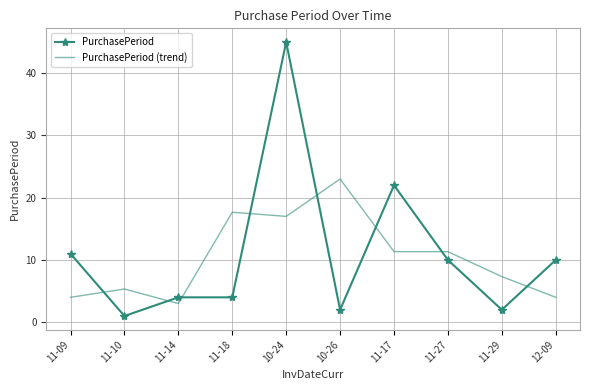

At which label does PurchasePeriod (trend) reach its peak?

10-26